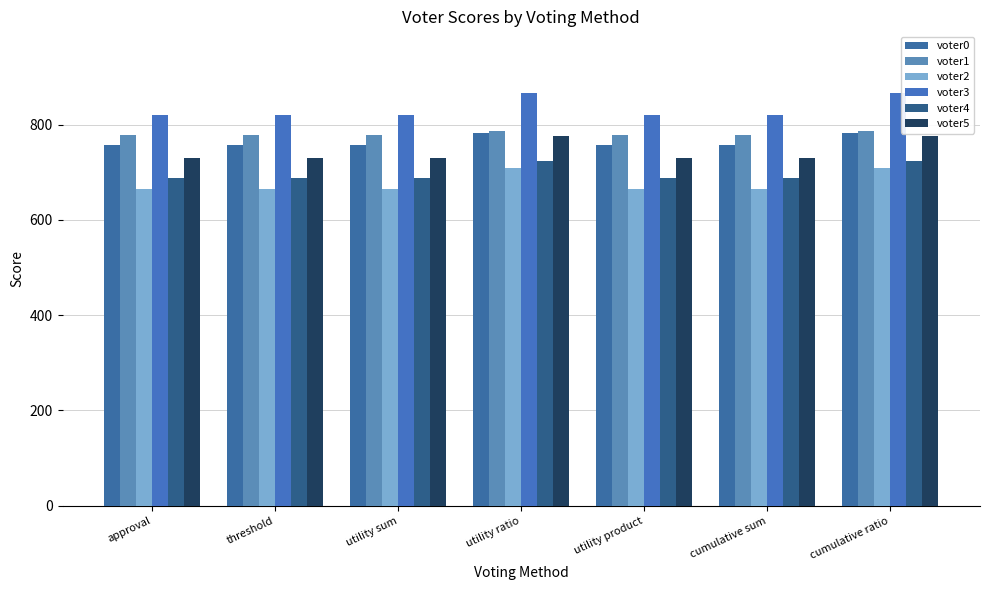

Reading left to right, list all the values displayed in this chart.

voter0: approval=758	threshold=758	utility sum=758	utility ratio=782	utility product=758	cumulative sum=758	cumulative ratio=782
voter1: approval=779	threshold=779	utility sum=779	utility ratio=786	utility product=779	cumulative sum=779	cumulative ratio=786
voter2: approval=664	threshold=664	utility sum=664	utility ratio=710	utility product=664	cumulative sum=664	cumulative ratio=710
voter3: approval=820	threshold=820	utility sum=820	utility ratio=866	utility product=820	cumulative sum=820	cumulative ratio=866
voter4: approval=689	threshold=689	utility sum=689	utility ratio=724	utility product=689	cumulative sum=689	cumulative ratio=724
voter5: approval=730	threshold=730	utility sum=730	utility ratio=777	utility product=730	cumulative sum=730	cumulative ratio=777